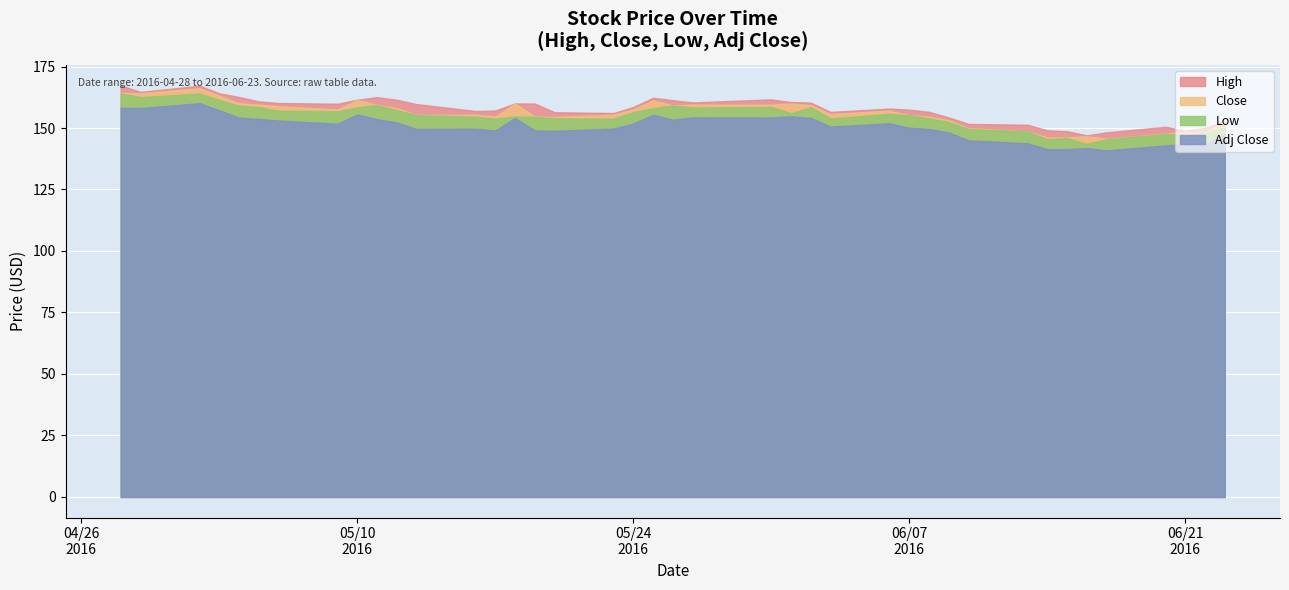

What are all the series names shown in the legend?

High, Close, Low, Adj Close